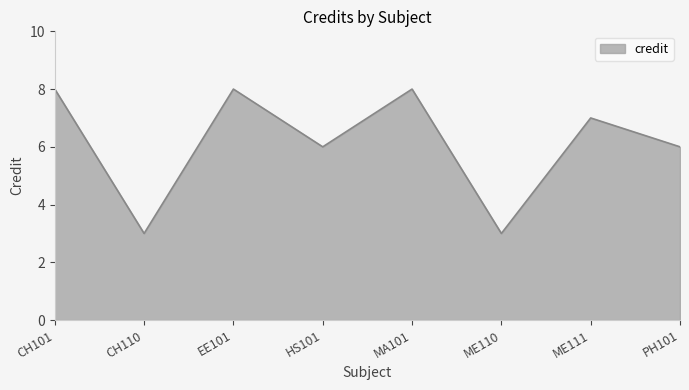

What is the average value?

6